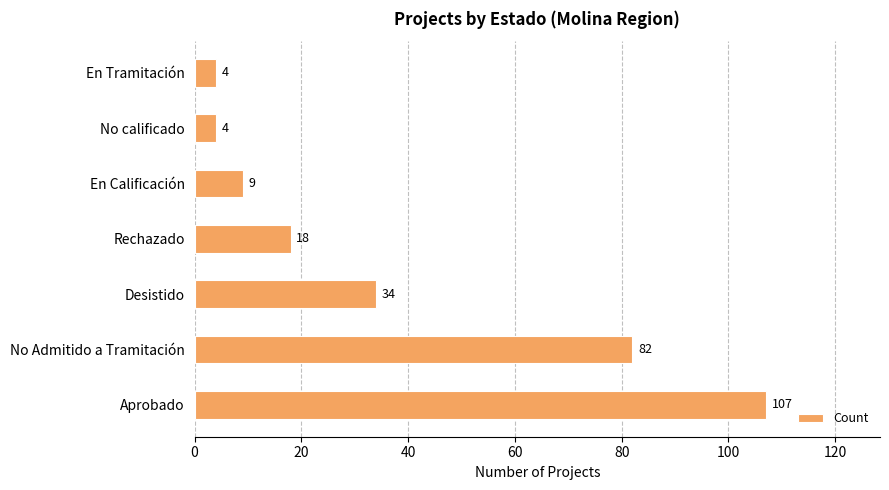

Are the bars horizontal?

Yes